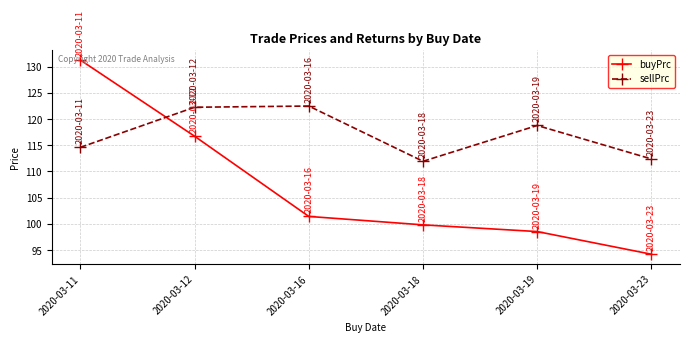

How many lines are shown in the chart?

2